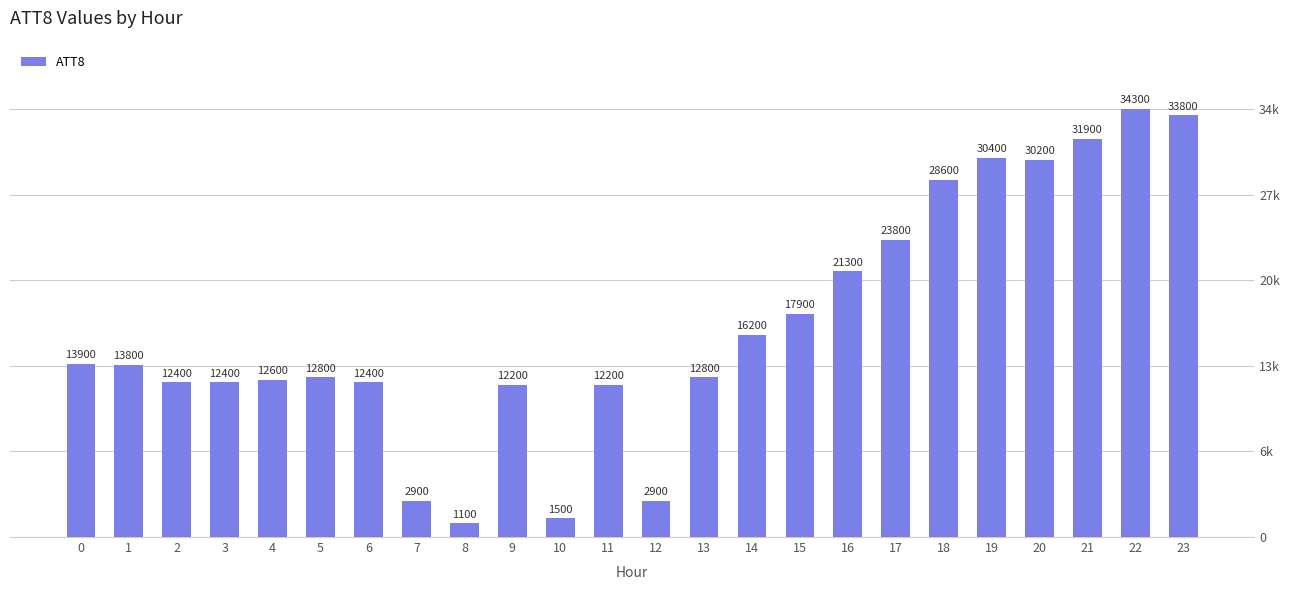

List the labels in order of value, largest first.

22, 23, 21, 19, 20, 18, 17, 16, 15, 14, 0, 1, 5, 13, 4, 2, 3, 6, 9, 11, 7, 12, 10, 8